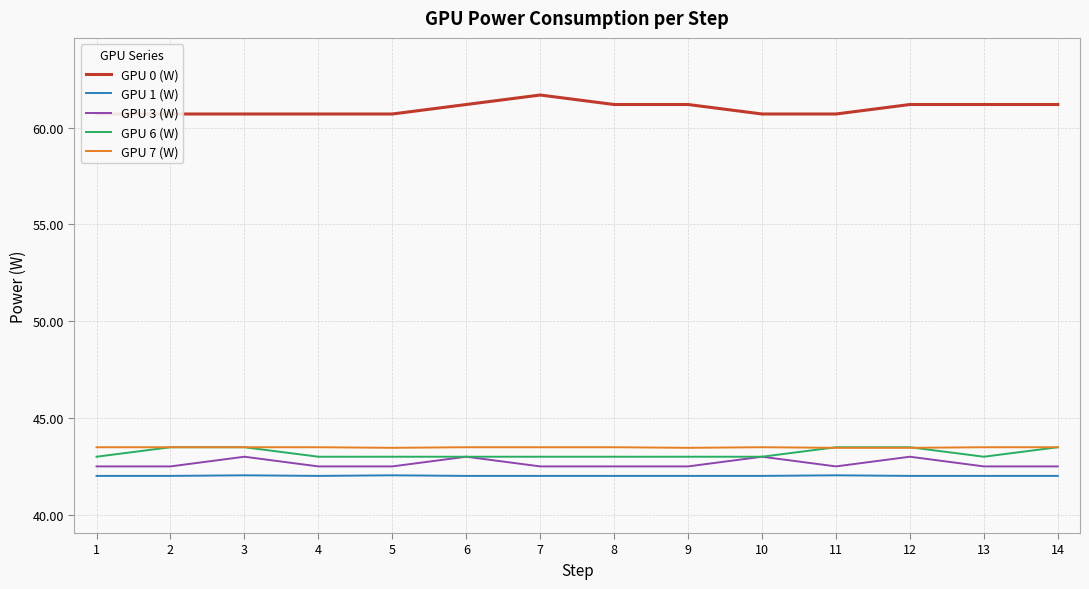

Reading left to right, extract all data points from this chart.

GPU 0 (W): 0=60.7	1=60.7	2=60.7	3=60.7	4=60.7	5=61.2	6=61.7	7=61.2	8=61.2	9=60.7	10=60.7	11=61.2	12=61.2	13=61.2
GPU 1 (W): 0=42.0	1=42.0	2=42.0	3=42.0	4=42.0	5=42.0	6=42.0	7=42.0	8=42.0	9=42.0	10=42.0	11=42.0	12=42.0	13=42.0
GPU 3 (W): 0=42.5	1=42.5	2=43.0	3=42.5	4=42.5	5=43.0	6=42.5	7=42.5	8=42.5	9=43.0	10=42.5	11=43.0	12=42.5	13=42.5
GPU 6 (W): 0=43.0	1=43.5	2=43.5	3=43.0	4=43.0	5=43.0	6=43.0	7=43.0	8=43.0	9=43.0	10=43.5	11=43.5	12=43.0	13=43.5
GPU 7 (W): 0=43.5	1=43.5	2=43.5	3=43.5	4=43.5	5=43.5	6=43.5	7=43.5	8=43.5	9=43.5	10=43.5	11=43.5	12=43.5	13=43.5